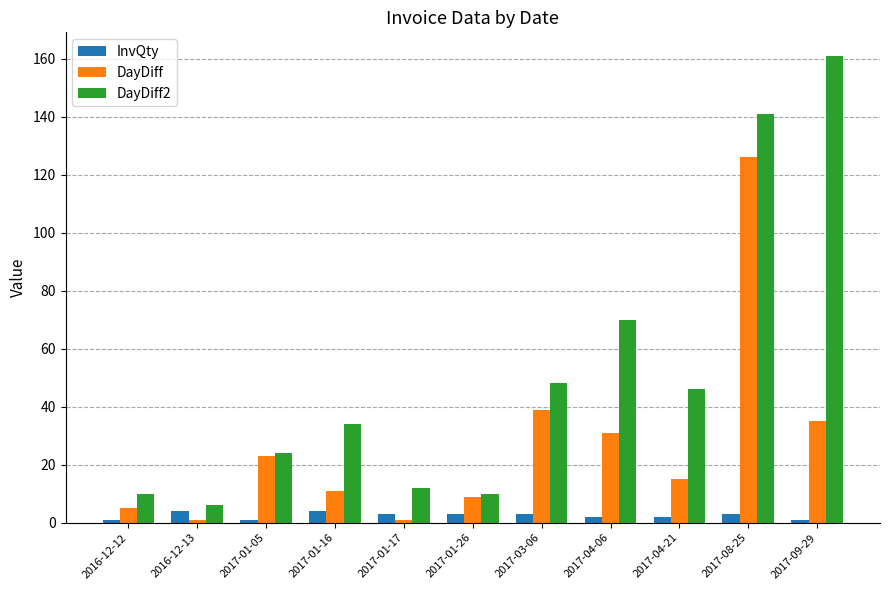

The InvQty series shows 1 at 2017-01-05. True or false?

True